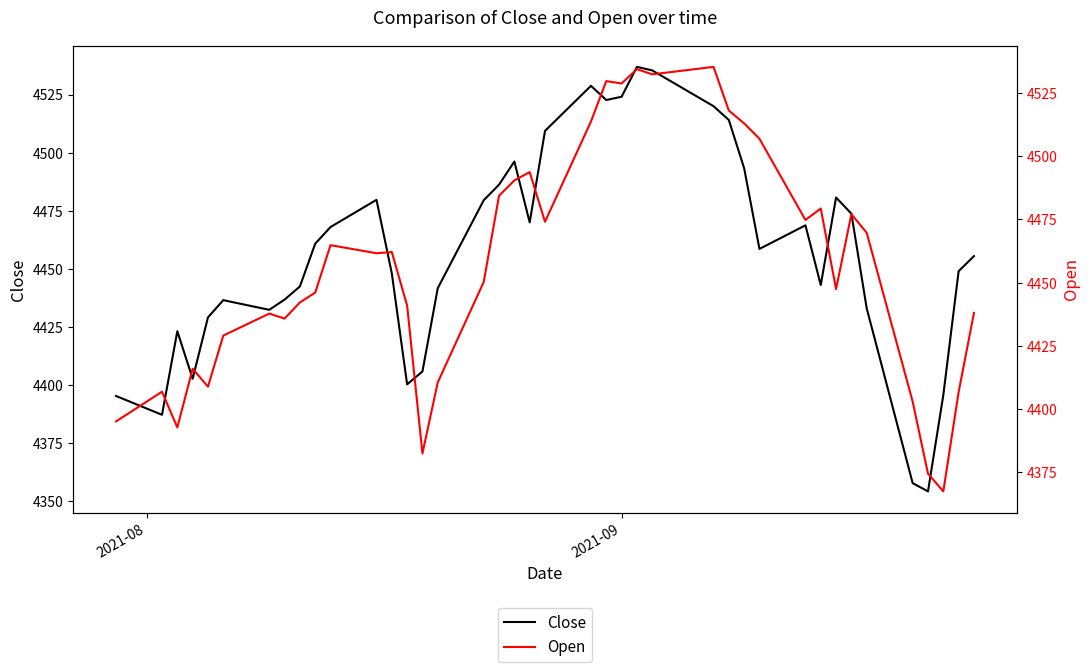

Count the number of categories in the chart.

40